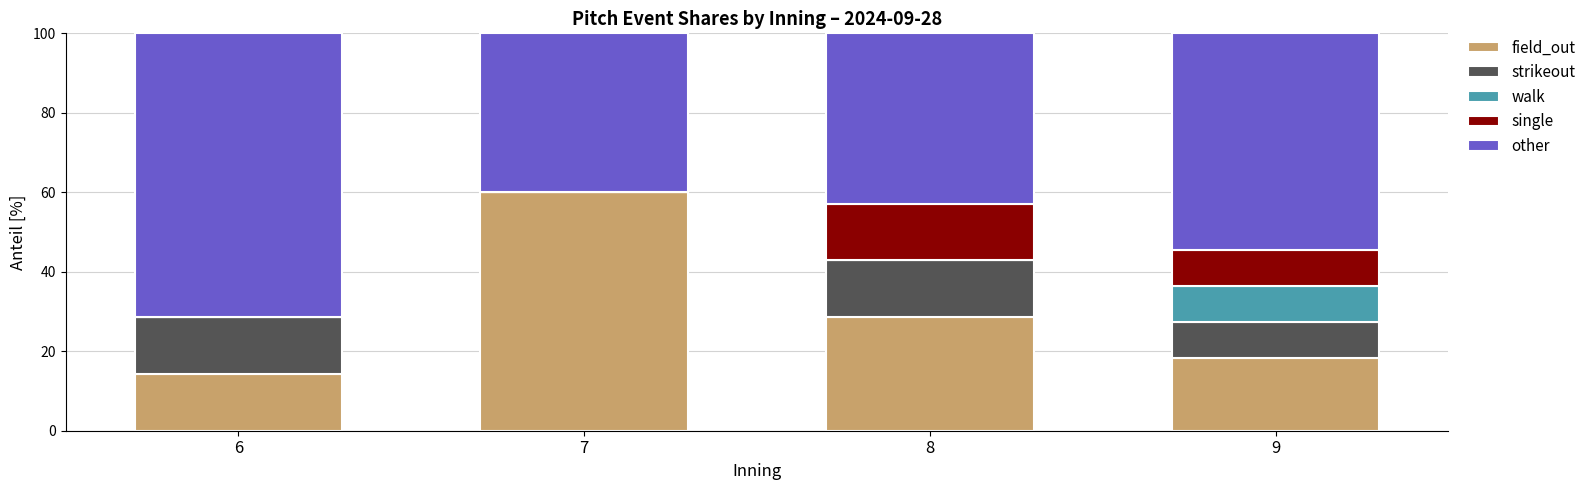

What are all the series names shown in the legend?

field_out, strikeout, walk, single, other